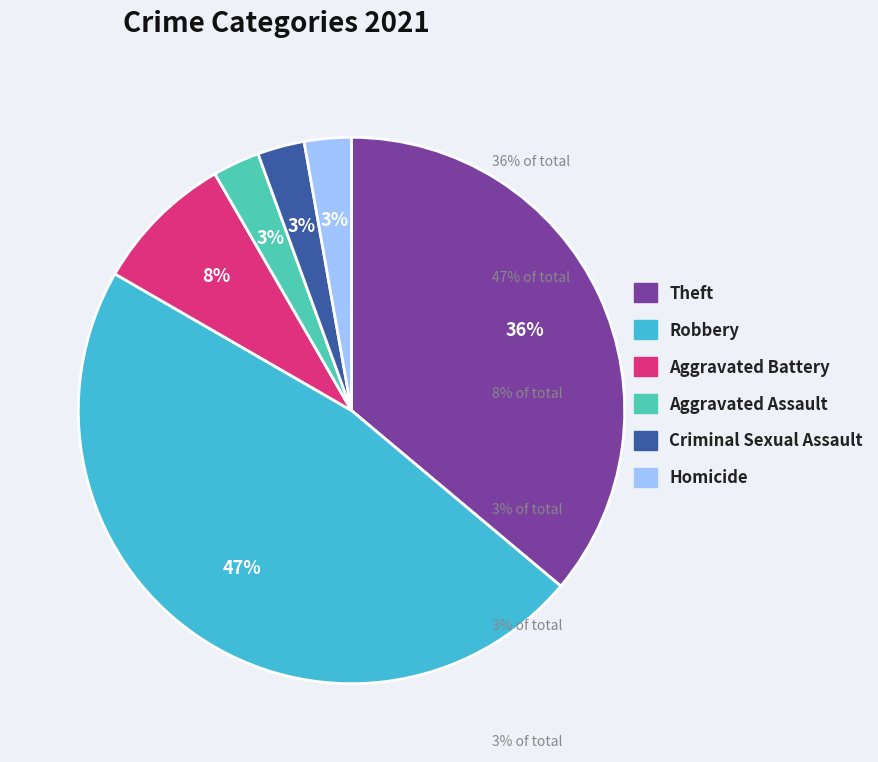

What percentage is the Aggravated Assault slice, to the nearest percent?

3%